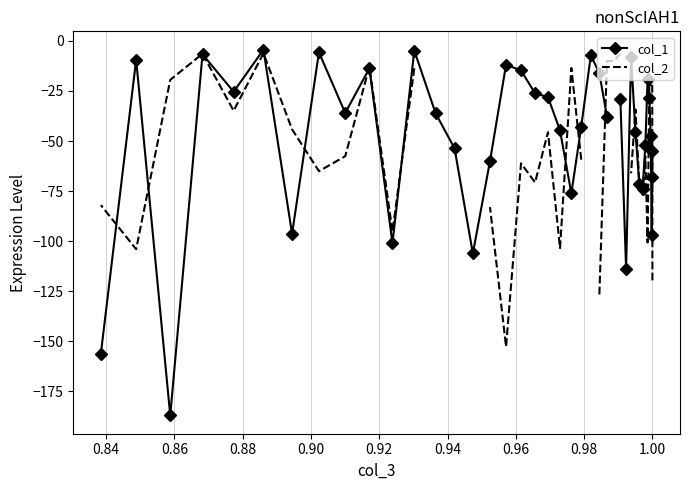

What is the difference between the second highest and minimum values in the col_1 series?

182.2